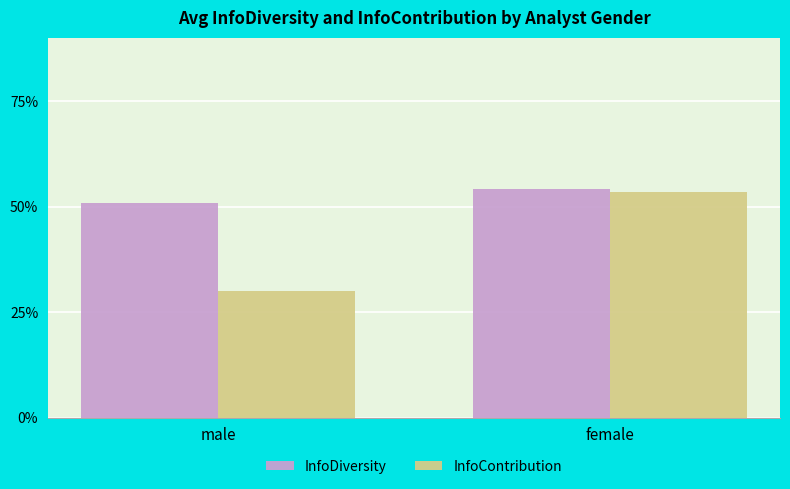

What value does the InfoDiversity series have at male?

0.5